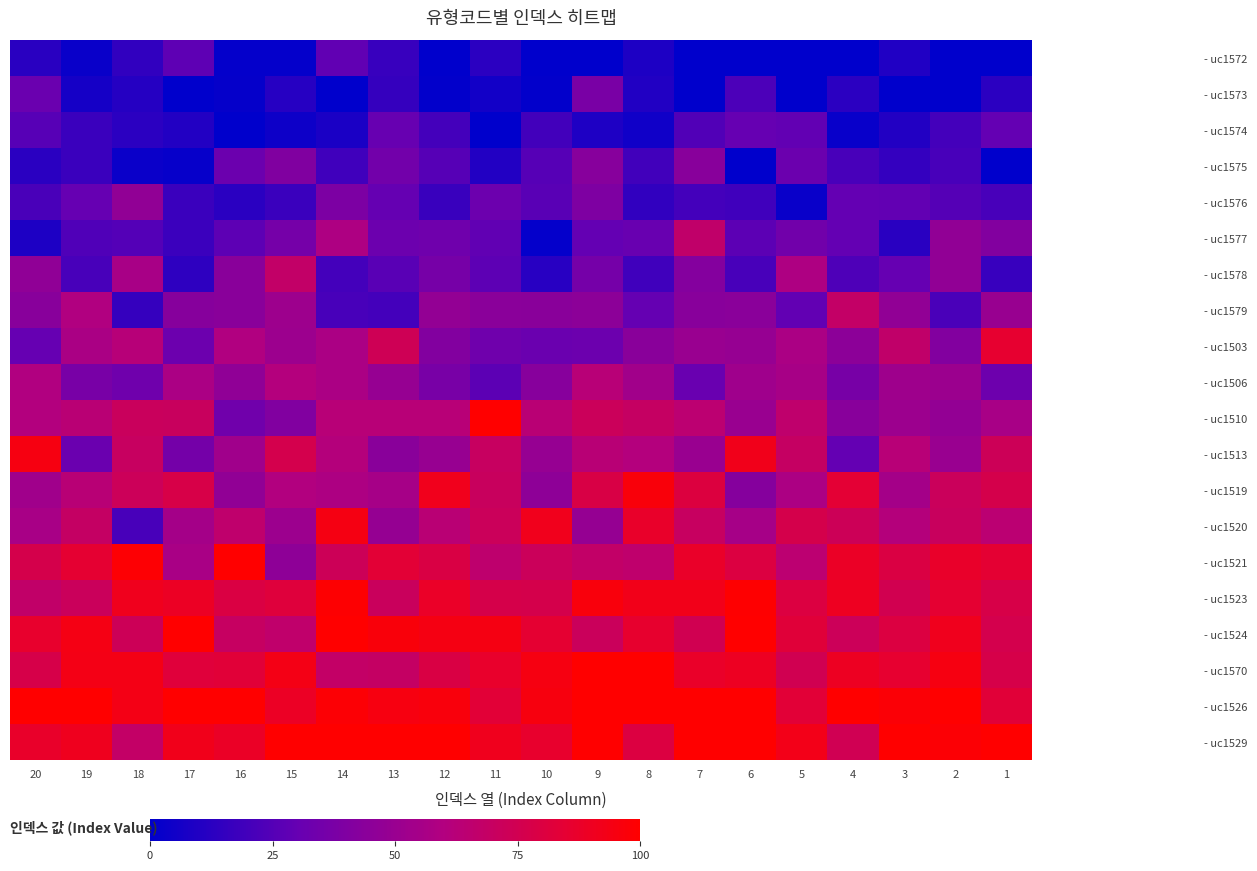

Reading left to right, transcribe all the data shown in this chart.

- uc1572: 20=12.5	19=2.9	18=14.7	17=27.8	16=1.5	15=1.5	14=28.7	13=16.5	12=0.0	11=13.1	10=0.0	9=0.0	8=8.6	7=0.0	6=0.0	5=0.0	4=0.0	3=9.7	2=0.0	1=0.0
- uc1573: 20=32.0	19=6.6	18=11.0	17=0.0	16=1.8	15=11.7	14=0.0	13=15.6	12=1.0	11=5.6	10=1.0	9=37.8	8=9.8	7=0.0	6=22.3	5=0.0	4=13.1	3=0.0	2=0.0	1=13.0
- uc1574: 20=26.1	19=17.6	18=13.3	17=10.5	16=0.0	15=4.2	14=8.1	13=30.9	12=20.2	11=0.0	10=19.9	9=9.2	8=4.8	7=24.2	6=30.5	5=29.0	4=2.4	3=10.4	2=20.0	1=29.6
- uc1575: 20=12.8	19=17.2	18=3.4	17=2.1	16=32.2	15=40.3	14=18.9	13=35.1	12=25.4	11=10.3	10=25.4	9=43.1	8=19.5	7=43.5	6=0.0	5=32.3	4=21.3	3=15.5	2=21.4	1=0.0
- uc1576: 20=21.7	19=30.4	18=47.2	17=17.2	16=12.9	15=17.5	14=38.7	13=29.9	12=17.1	11=32.7	10=26.5	9=39.5	8=14.5	7=20.1	6=19.1	5=3.0	4=29.4	3=28.9	2=25.1	1=21.5
- uc1577: 20=8.8	19=23.7	18=24.9	17=18.0	16=27.6	15=36.1	14=58.3	13=32.6	12=33.9	11=28.9	10=1.2	9=29.6	8=30.9	7=66.9	6=27.1	5=34.5	4=29.5	3=12.5	2=47.1	1=41.3
- uc1578: 20=46.9	19=21.4	18=56.0	17=14.0	16=43.8	15=67.9	14=20.1	13=26.5	12=36.5	11=27.4	10=11.7	9=36.0	8=19.1	7=42.1	6=21.2	5=58.2	4=23.3	3=30.2	2=47.2	1=16.5
- uc1579: 20=43.4	19=59.6	18=15.9	17=42.8	16=43.9	15=51.7	14=21.4	13=20.2	12=47.8	11=44.5	10=43.8	9=45.2	8=29.8	7=43.5	6=44.4	5=29.3	4=68.0	3=47.1	2=22.1	1=49.8
- uc1503: 20=30.4	19=56.8	18=62.4	17=32.7	16=59.5	15=51.2	14=57.3	13=73.5	12=41.3	11=33.7	10=31.7	9=32.8	8=43.8	7=50.1	6=49.2	5=57.4	4=45.2	3=66.8	2=41.0	1=85.8
- uc1506: 20=59.4	19=37.1	18=33.9	17=57.2	16=46.6	15=60.7	14=57.1	13=48.9	12=37.3	11=27.3	10=43.3	9=62.8	8=53.2	7=31.3	6=52.6	5=55.8	4=36.7	3=52.3	2=50.9	1=32.9
- uc1510: 20=60.4	19=63.4	18=71.2	17=70.8	16=34.3	15=40.9	14=62.7	13=62.7	12=62.7	11=100.0	10=63.6	9=72.0	8=69.3	7=64.8	6=50.3	5=66.4	4=43.4	3=51.4	2=47.7	1=56.2
- uc1513: 20=94.7	19=32.0	18=70.3	17=35.8	16=52.9	15=76.3	14=61.0	13=43.8	12=49.3	11=70.2	10=49.0	9=63.2	8=60.7	7=50.2	6=92.2	5=69.5	4=29.6	3=62.8	2=50.1	1=72.8
- uc1519: 20=53.1	19=63.3	18=72.6	17=78.0	16=47.0	15=60.0	14=57.9	13=55.2	12=91.5	11=71.1	10=46.1	9=78.8	8=96.8	7=80.5	6=42.2	5=57.7	4=84.0	3=54.4	2=71.7	1=76.6
- uc1520: 20=56.1	19=69.1	18=21.4	17=54.6	16=66.2	15=51.3	14=94.5	13=48.5	12=63.4	11=72.0	10=91.6	9=48.5	8=87.4	7=70.2	6=55.3	5=76.9	4=73.0	3=61.0	2=71.0	1=64.2
- uc1521: 20=76.7	19=84.9	18=98.8	17=56.4	16=100.0	15=45.7	14=72.7	13=83.8	12=79.2	11=65.7	10=71.9	9=67.6	8=66.2	7=87.7	6=80.4	5=64.6	4=88.5	3=79.6	2=87.2	1=84.4
- uc1523: 20=67.6	19=71.6	18=91.2	17=89.2	16=79.7	15=81.8	14=99.2	13=71.1	12=88.2	11=77.0	10=76.7	9=96.5	8=92.4	7=92.2	6=99.6	5=80.3	4=90.2	3=75.3	2=84.9	1=78.0
- uc1524: 20=86.5	19=93.9	18=72.7	17=100.0	16=69.9	15=66.8	14=100.0	13=96.9	12=94.4	11=94.4	10=84.8	9=71.5	8=86.1	7=74.8	6=99.6	5=82.8	4=72.6	3=80.2	2=91.2	1=76.5
- uc1570: 20=77.7	19=93.7	18=93.7	17=82.4	16=82.9	15=93.5	14=68.3	13=68.9	12=79.2	11=86.8	10=94.7	9=100.0	8=100.0	7=87.6	6=89.7	5=75.0	4=89.7	3=85.7	2=94.8	1=77.6
- uc1526: 20=100.0	19=100.0	18=93.4	17=100.0	16=100.0	15=89.0	14=98.4	13=95.2	12=96.5	11=83.4	10=95.4	9=100.0	8=100.0	7=100.0	6=100.0	5=83.5	4=100.0	3=97.8	2=100.0	1=82.9
- uc1529: 20=87.4	19=91.0	18=68.1	17=92.1	16=88.6	15=100.0	14=100.0	13=100.0	12=100.0	11=91.3	10=86.5	9=100.0	8=80.2	7=100.0	6=100.0	5=93.0	4=74.3	3=100.0	2=98.3	1=100.0